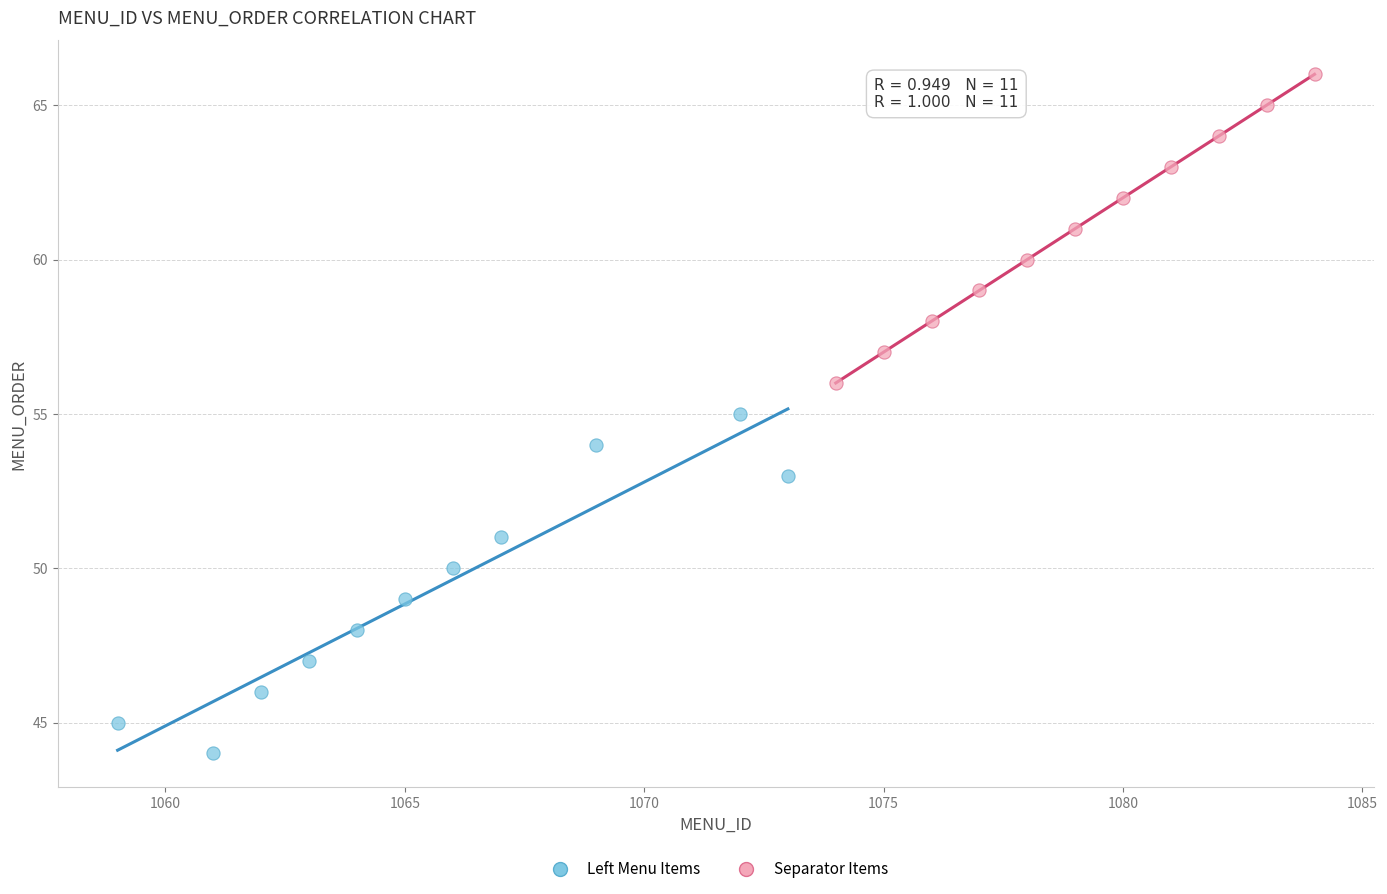

Which series reaches the maximum Y coordinate?

Separator Items